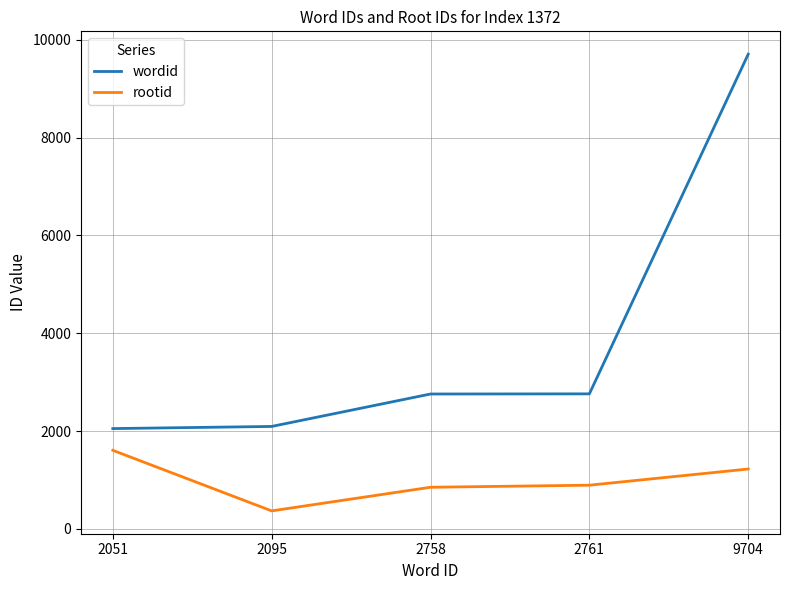

At which category does the chart reach its peak across all series?

9704